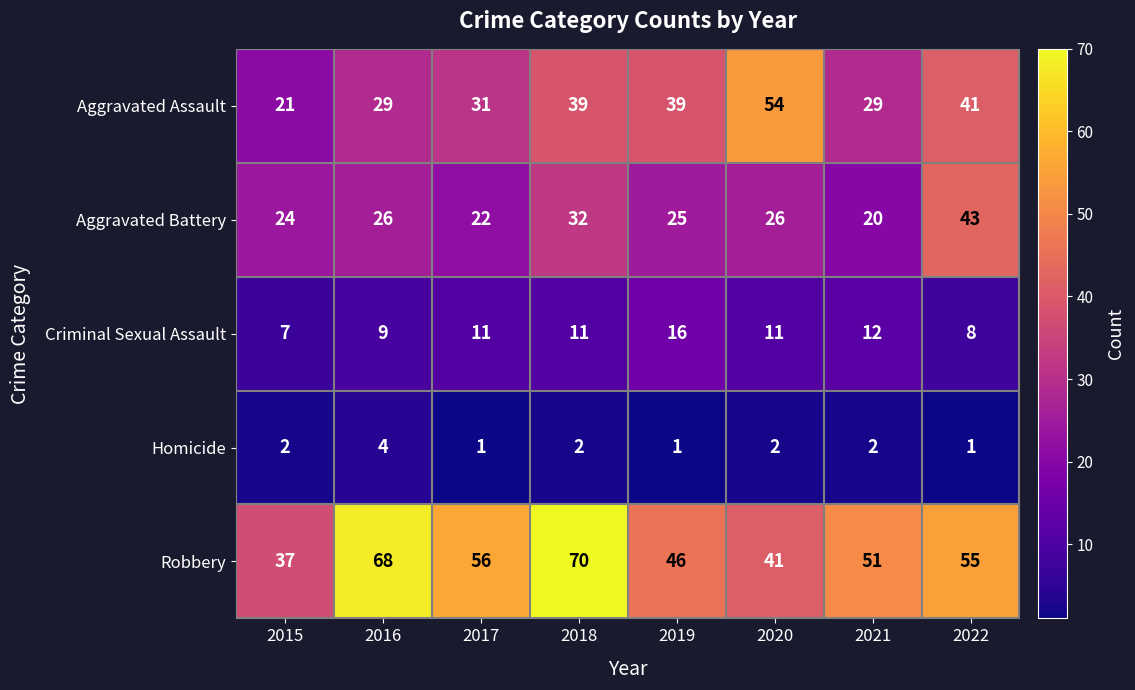

Which series changed the most between 2016 and 2022?

Aggravated Battery